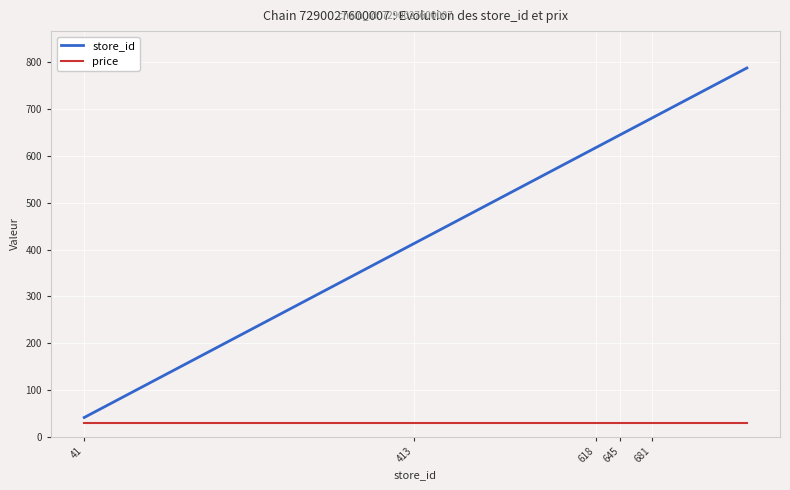

Which series has the largest total across all categories?

store_id